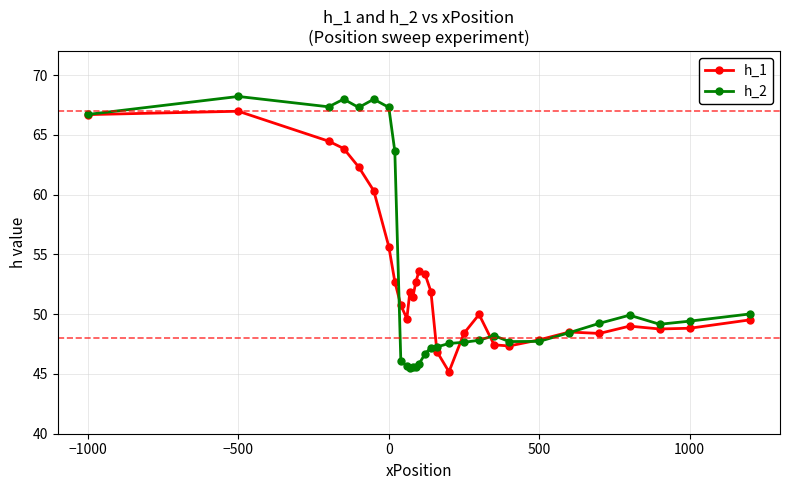

What is the difference between the second highest and second lowest values in the h_1 series?

19.8